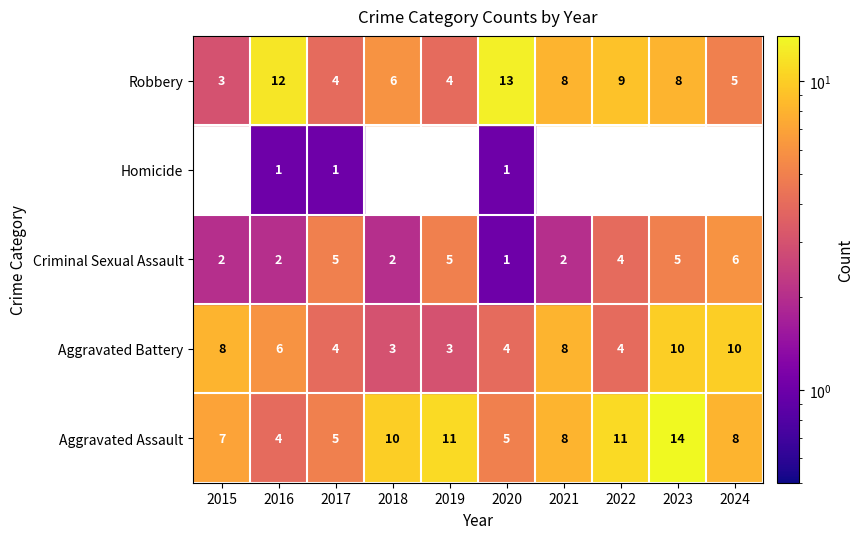

Reading left to right, transcribe all the data shown in this chart.

Aggravated Assault: 2015=7	2016=4	2017=5	2018=10	2019=11	2020=5	2021=8	2022=11	2023=14	2024=8
Aggravated Battery: 2015=8	2016=6	2017=4	2018=3	2019=3	2020=4	2021=8	2022=4	2023=10	2024=10
Criminal Sexual Assault: 2015=2	2016=2	2017=5	2018=2	2019=5	2020=1	2021=2	2022=4	2023=5	2024=6
Homicide: 2015=0	2016=1	2017=1	2018=0	2019=0	2020=1	2021=0	2022=0	2023=0	2024=0
Robbery: 2015=3	2016=12	2017=4	2018=6	2019=4	2020=13	2021=8	2022=9	2023=8	2024=5